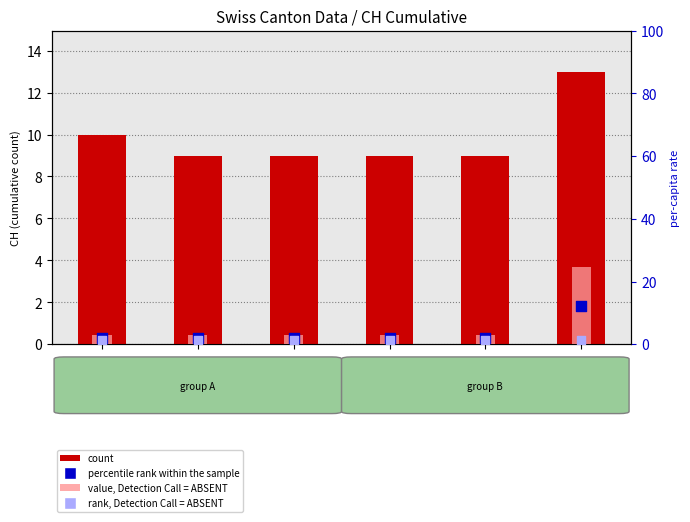

What is the total value across all series at LU?

15.6